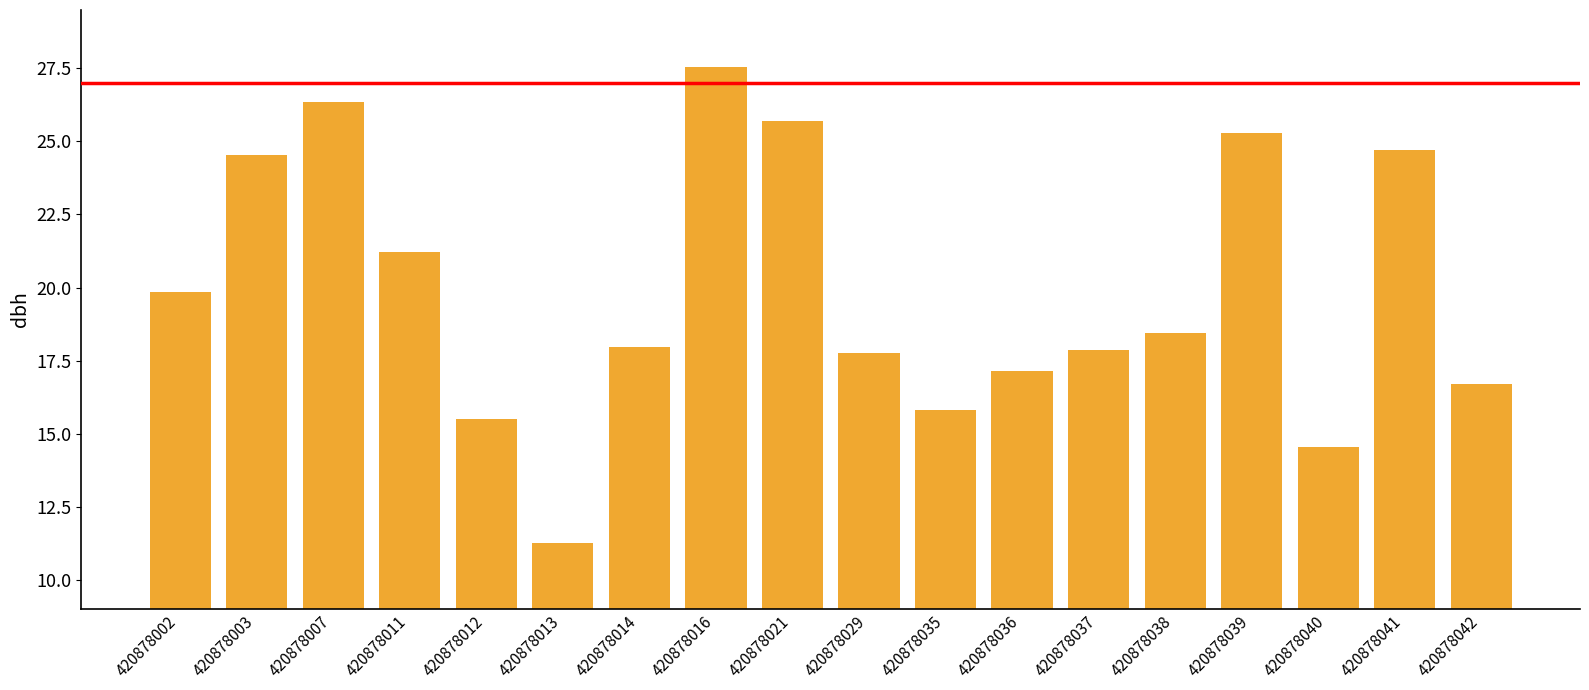

What is the average value?

19.9